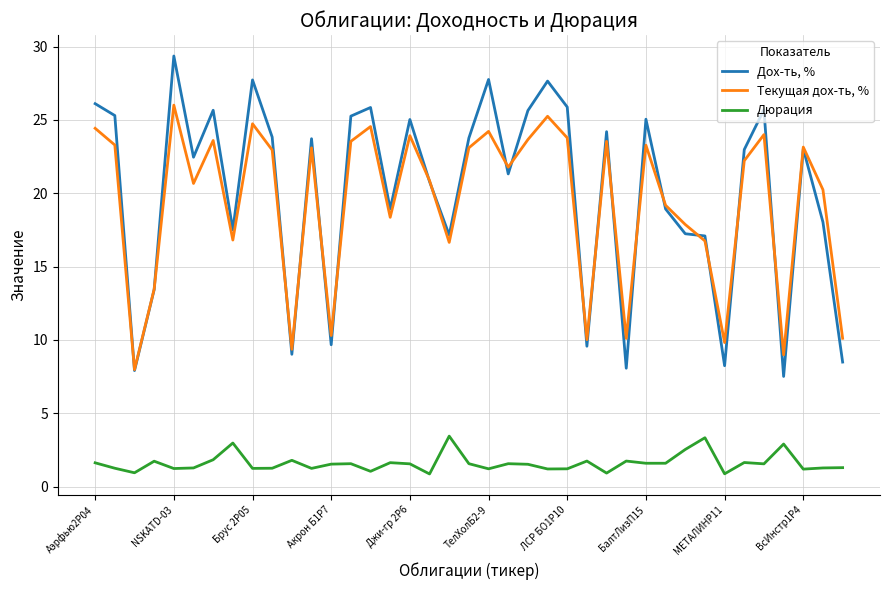

How many values in the Дох-ть, % series exceed 22?

21